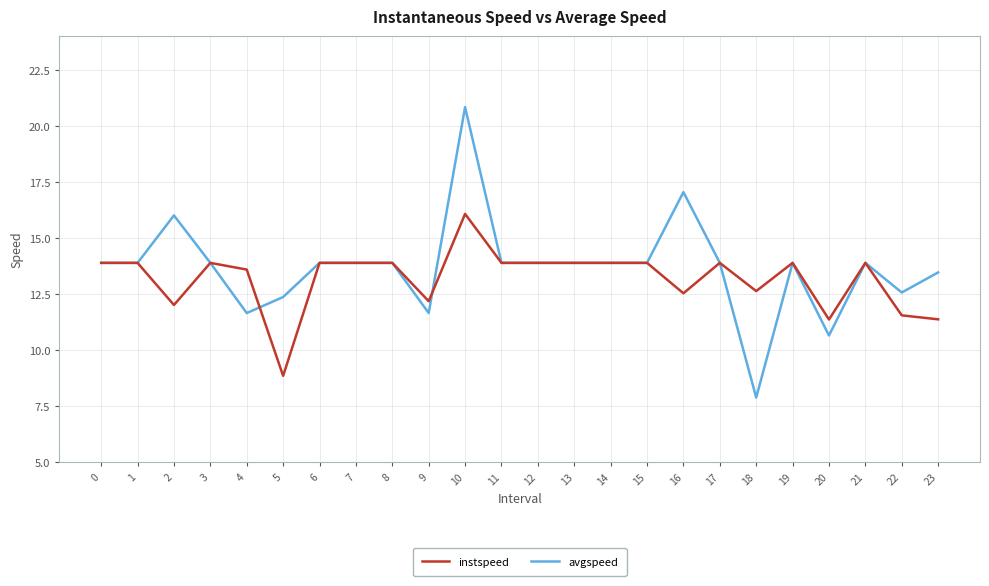

What is the approximate value of avgspeed at 5?

12.4